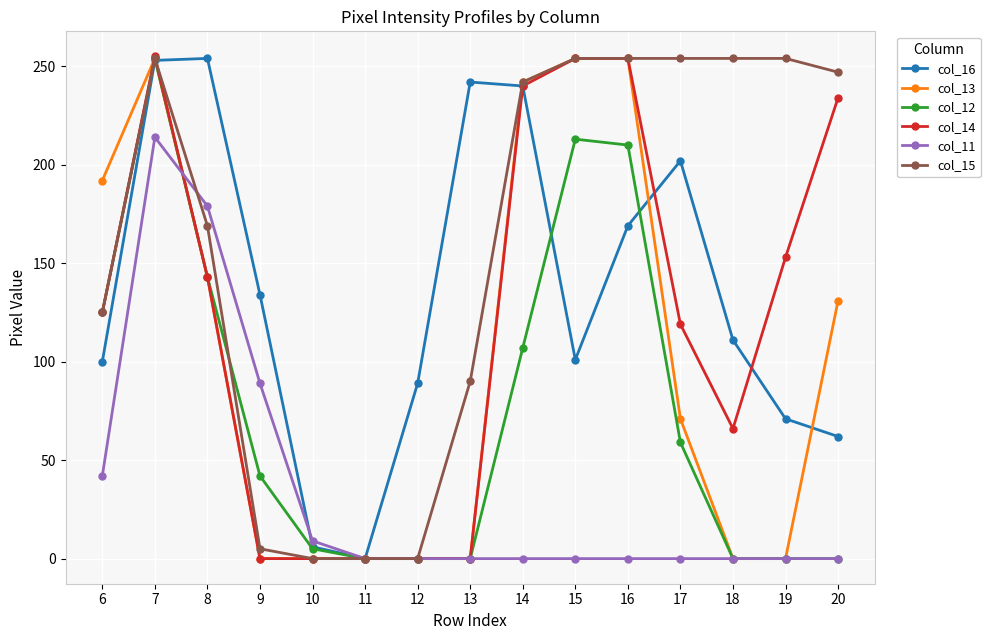

Where is the first local minimum for col_16?

11